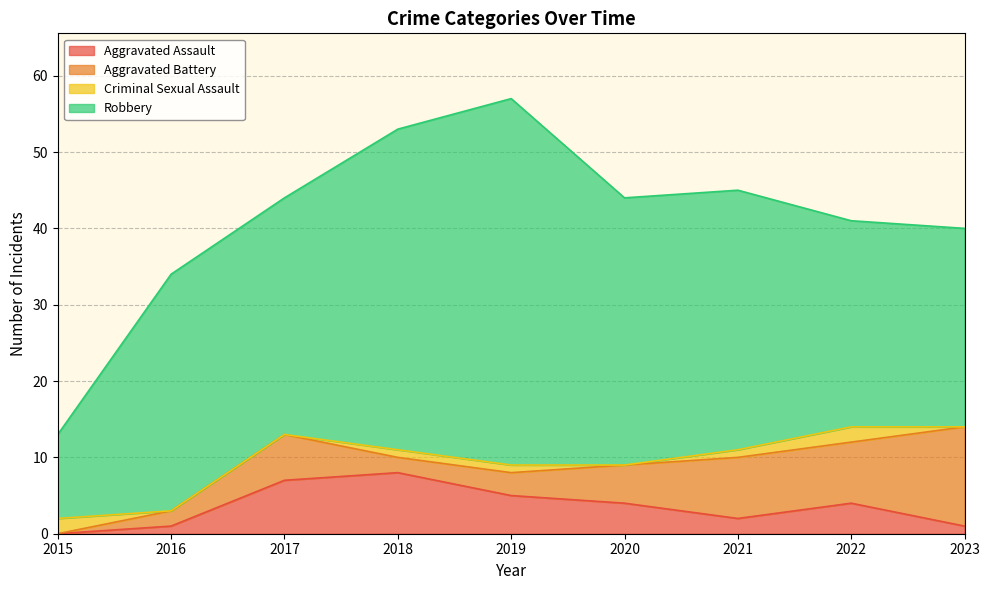

Is the value of Aggravated Battery at 2015 greater than the value of Aggravated Assault at 2018?

No